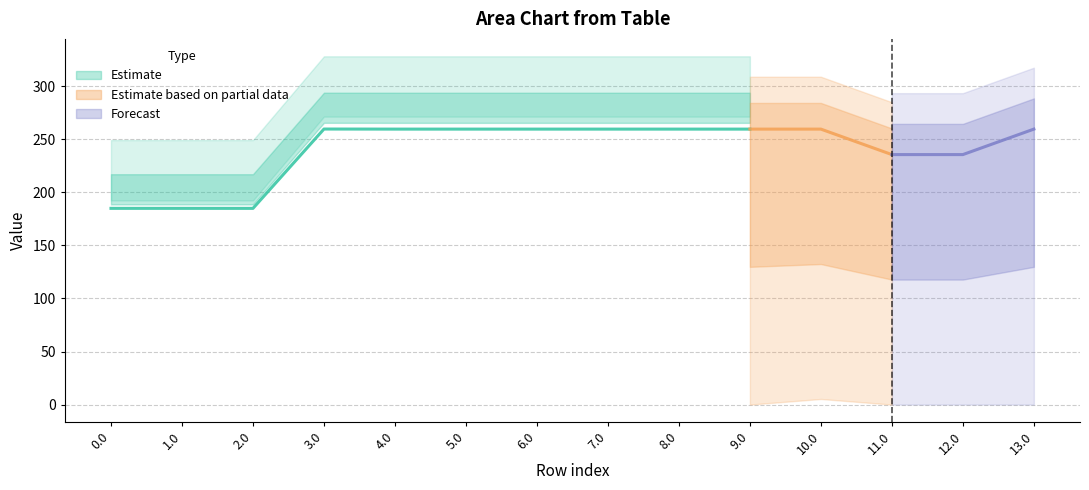

What is the spread (max minus min) of values at 4.0?

326.7